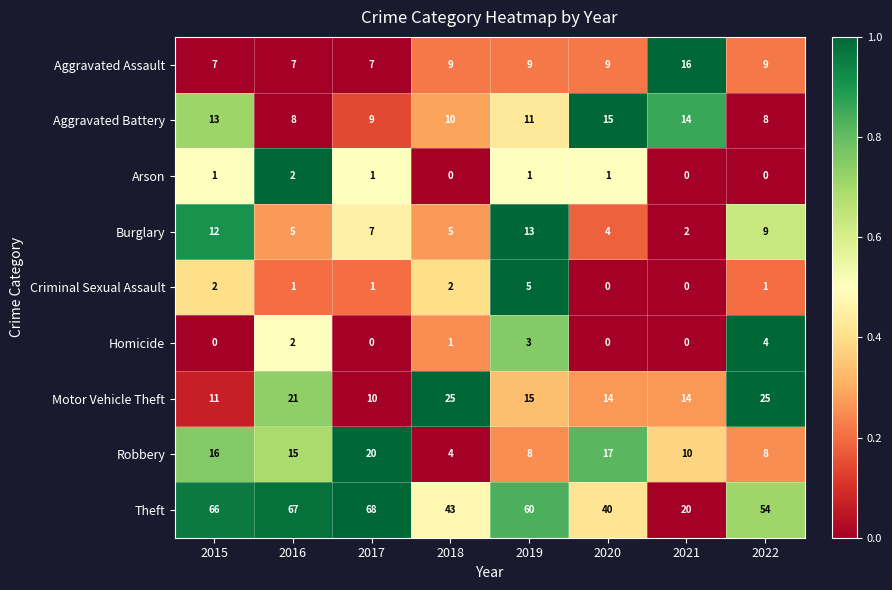

What is the difference between the maximum and minimum values in the Motor Vehicle Theft series?

15